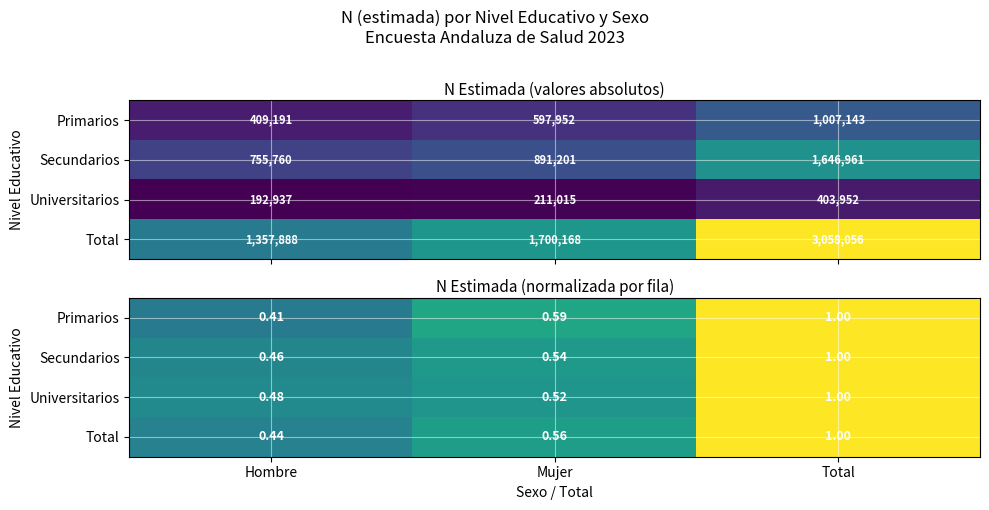

Which has a higher value, Mujer or Total?

Total